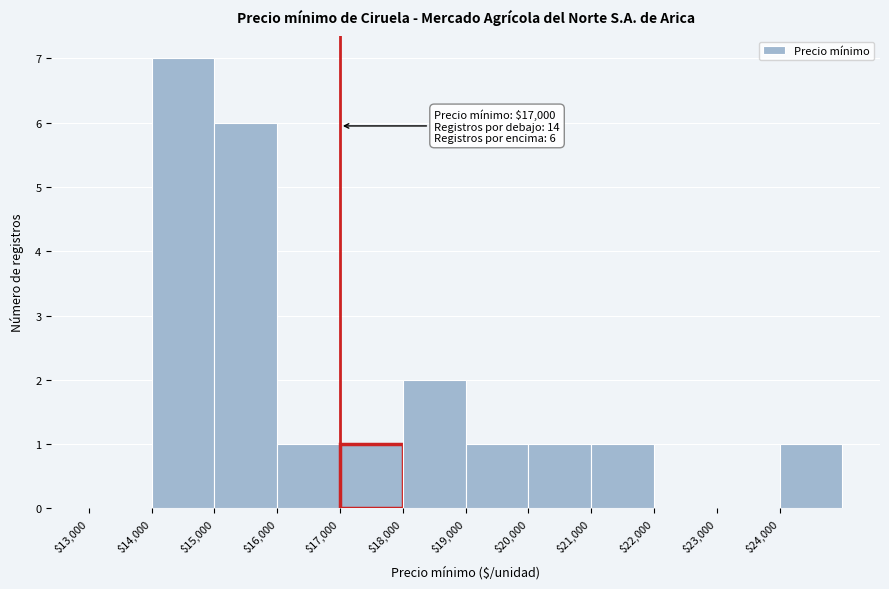

Which range on the x-axis has the tallest bar?

14000 to 15000